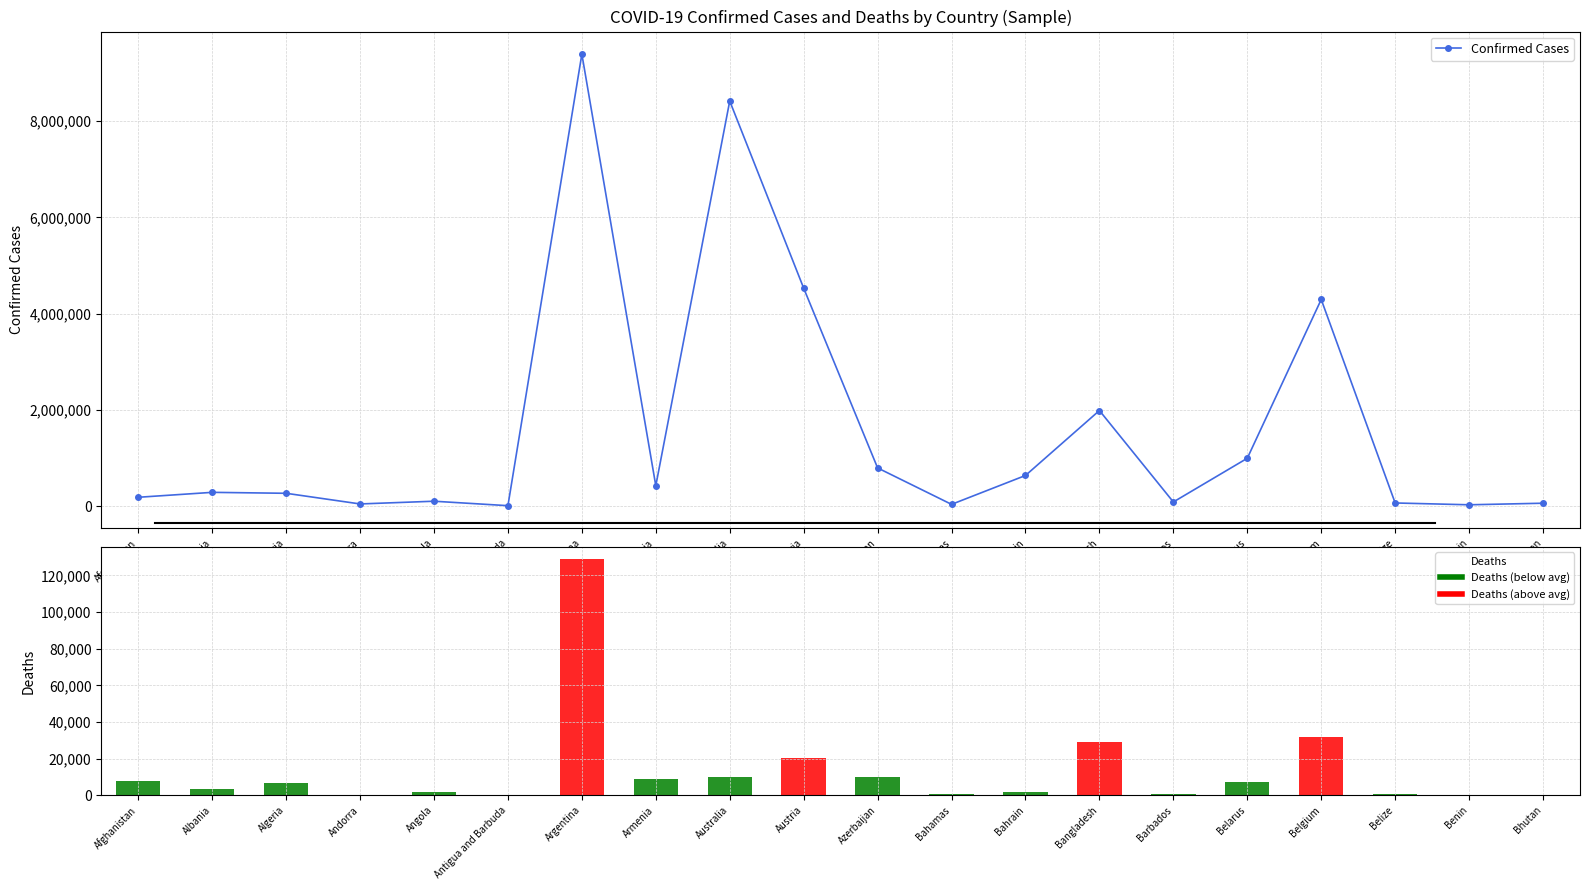

At which label does Confirmed Cases reach its peak?

Argentina